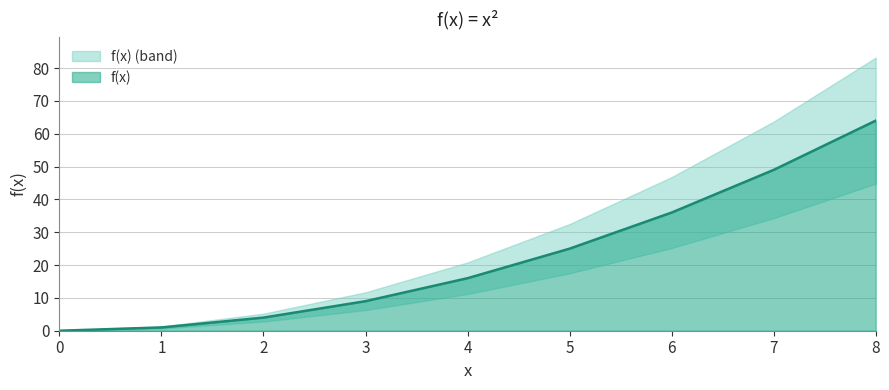

The f(x) series shows 6 at 5. True or false?

False